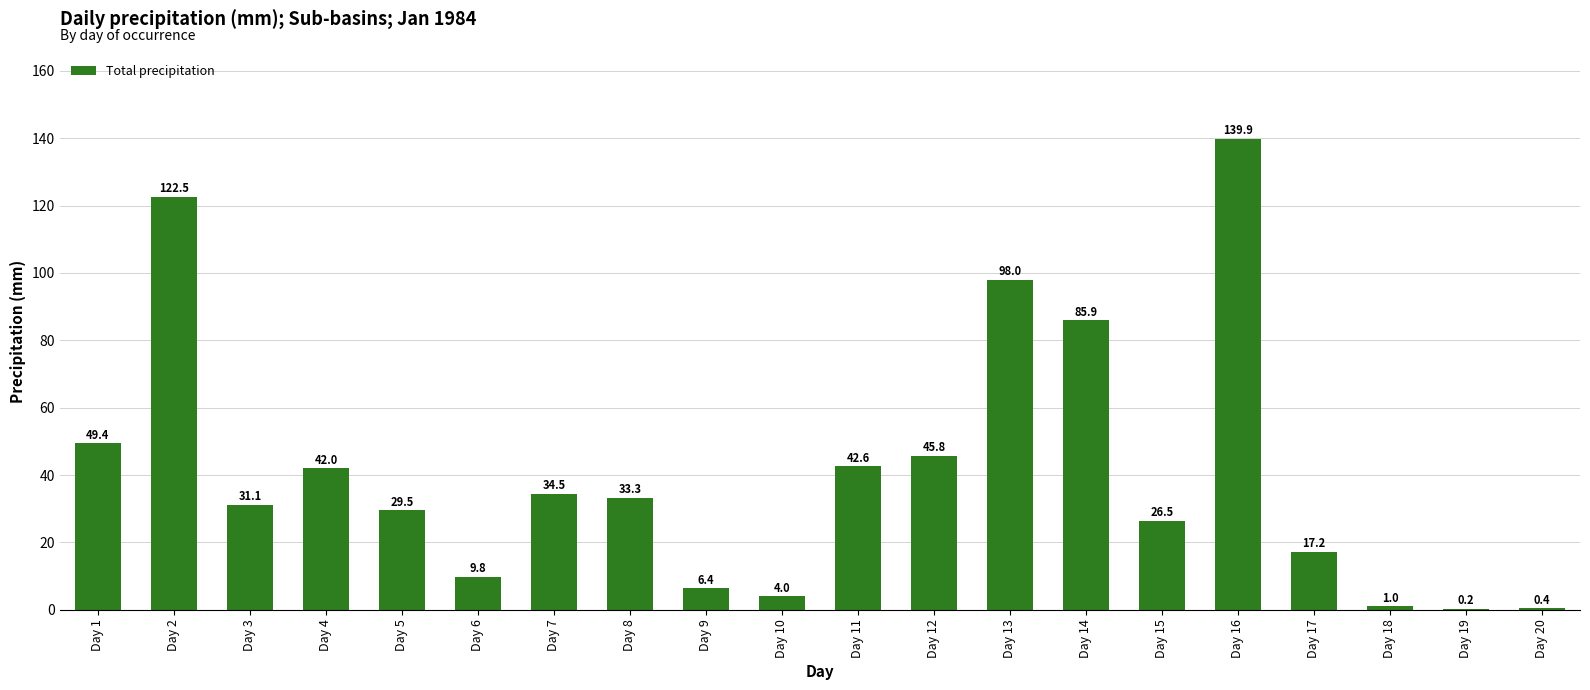

At which category does the chart reach its peak across all series?

Day 16